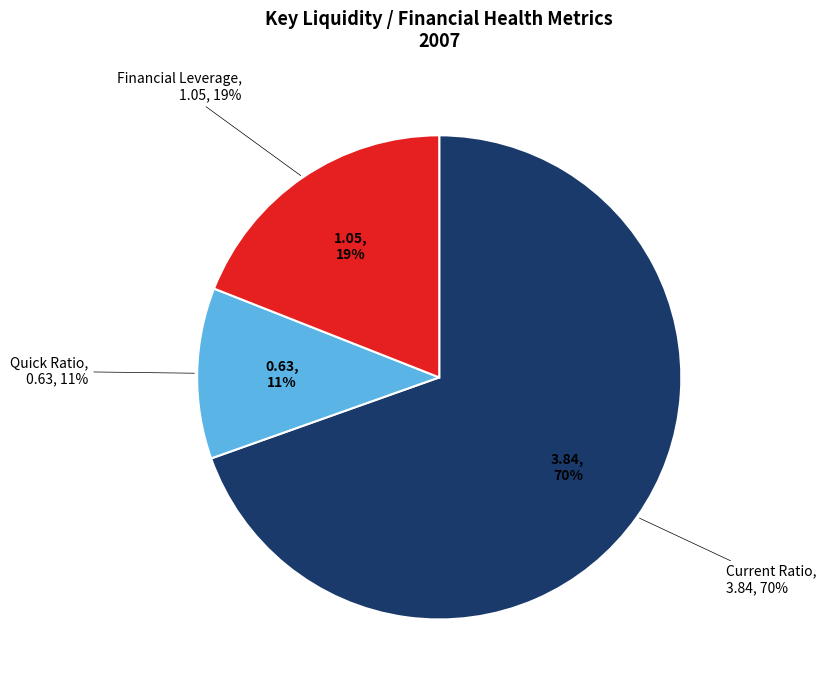

True or false: Quick Ratio accounts for 11% of the total.

True